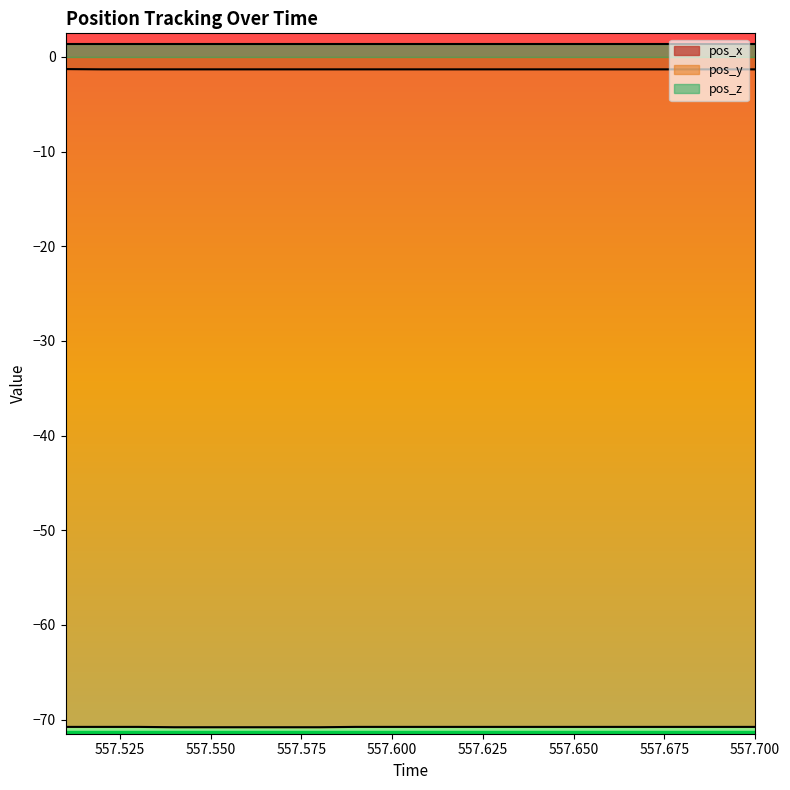

Which category has the lowest value across all series?

557.54